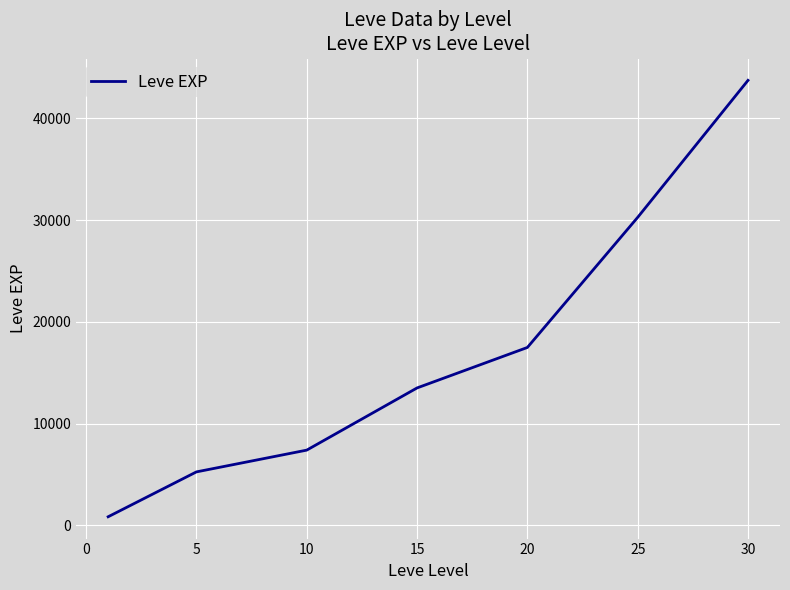

True or false: there are more than 1 points higher than both neighbors.

False